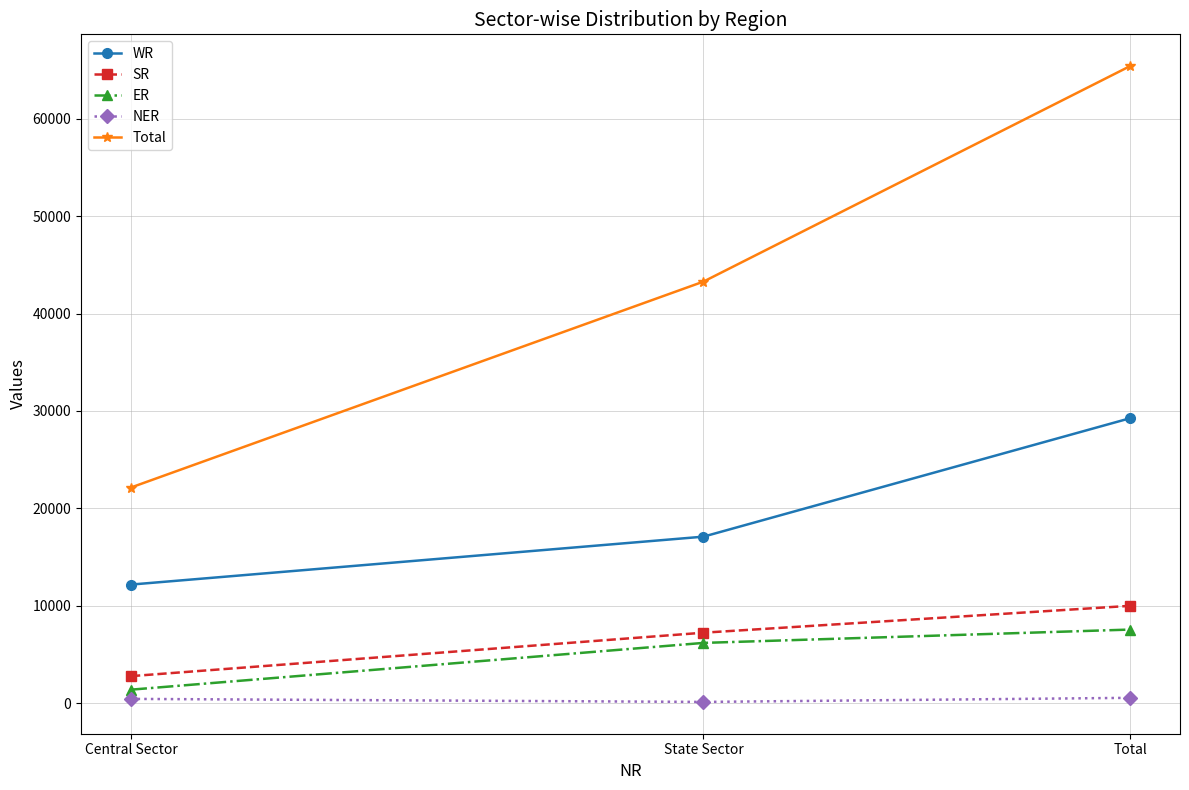

How many data points does each series have?

3